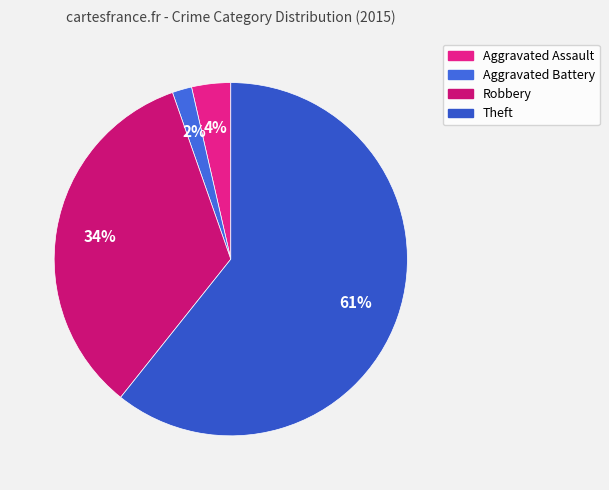

Does any single category account for the majority?

Yes